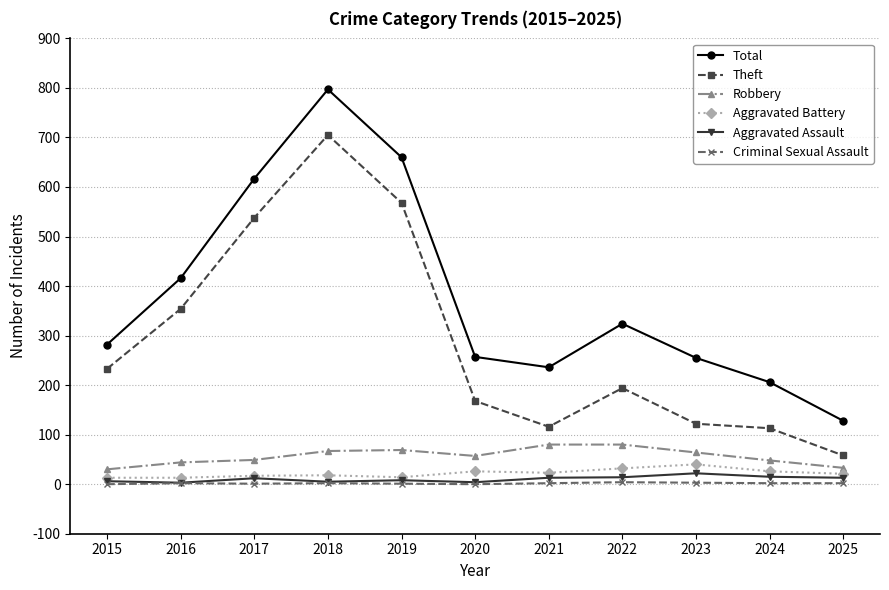

True or false: Total has more than 0 interior local peaks.

True